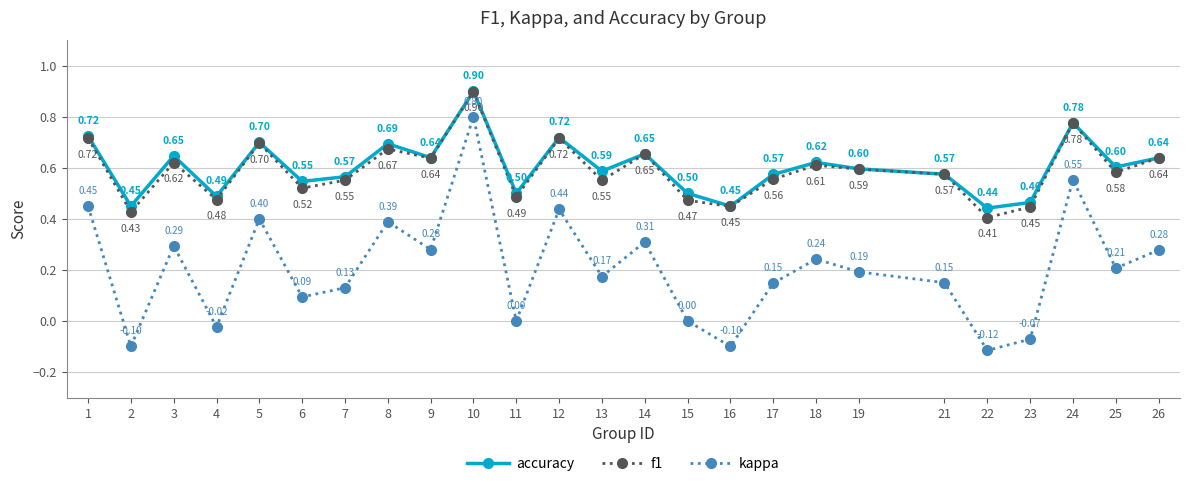

Count the accuracy values in the range 0 to 1.

25